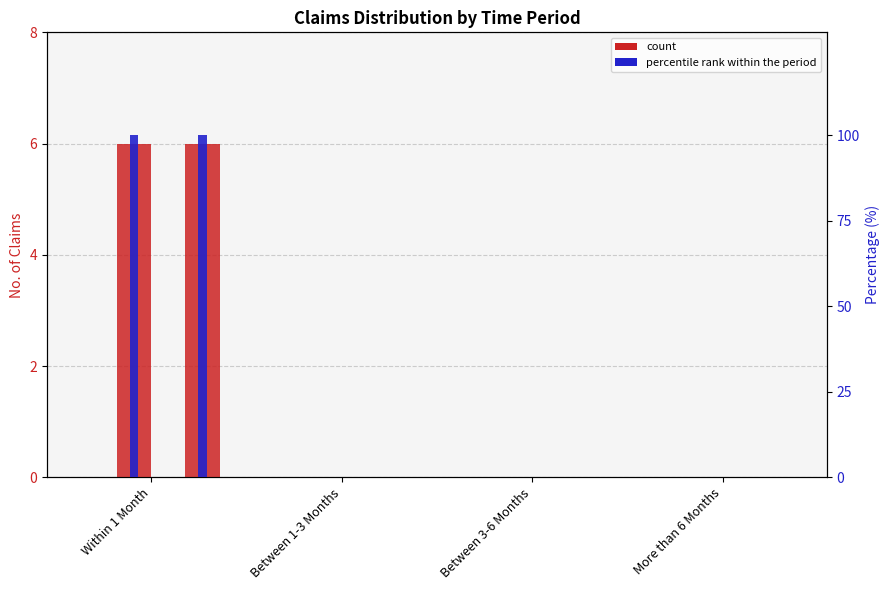

Between Within 1 Month and Between 3-6 Months, which series saw the biggest shift?

Group No. of Claims